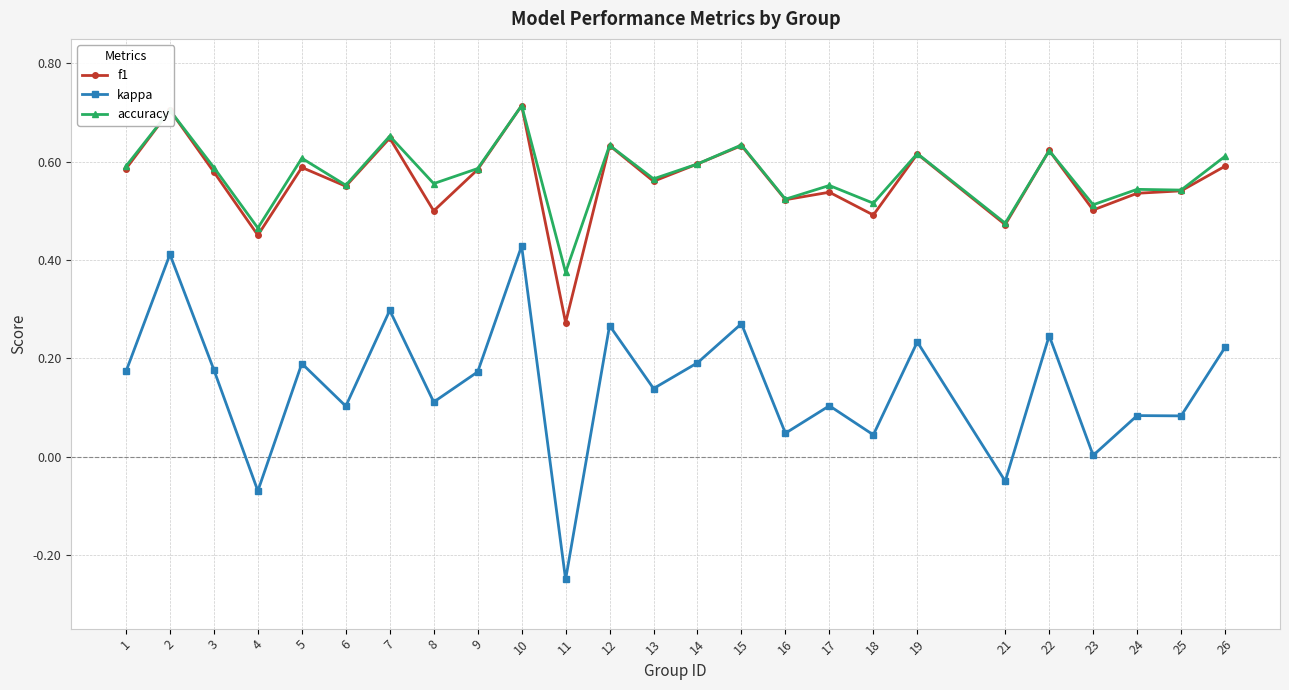

At which category does the chart reach its minimum across all series?

11